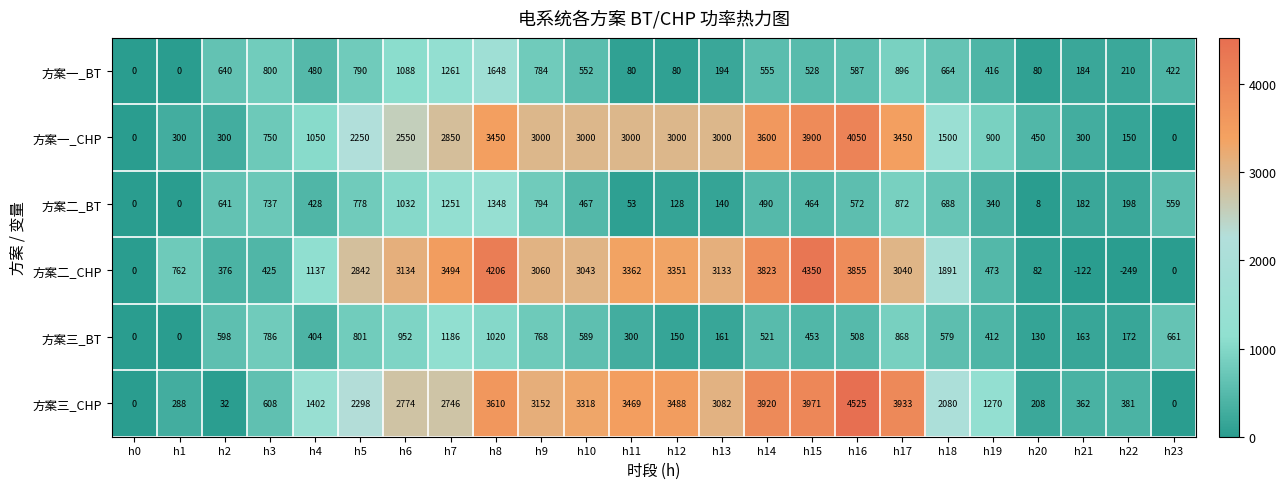

Rank the series by their maximum value, from lowest to highest.

方案三_BT, 方案二_BT, 方案一_BT, 方案一_CHP, 方案二_CHP, 方案三_CHP